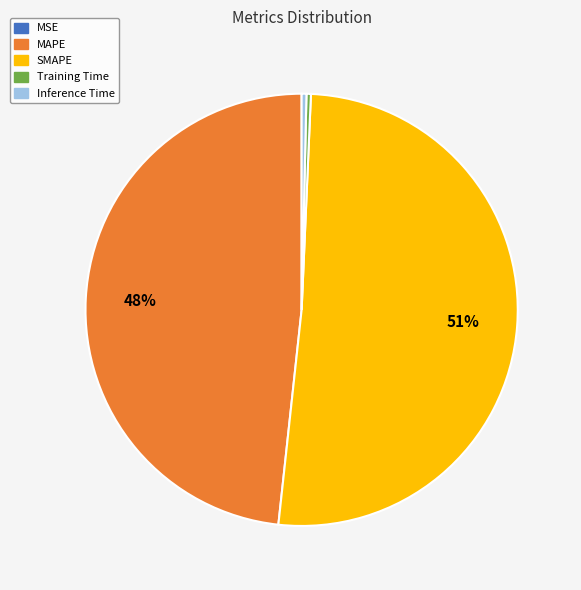

Is it true that Inference Time is 11% of the pie?

False